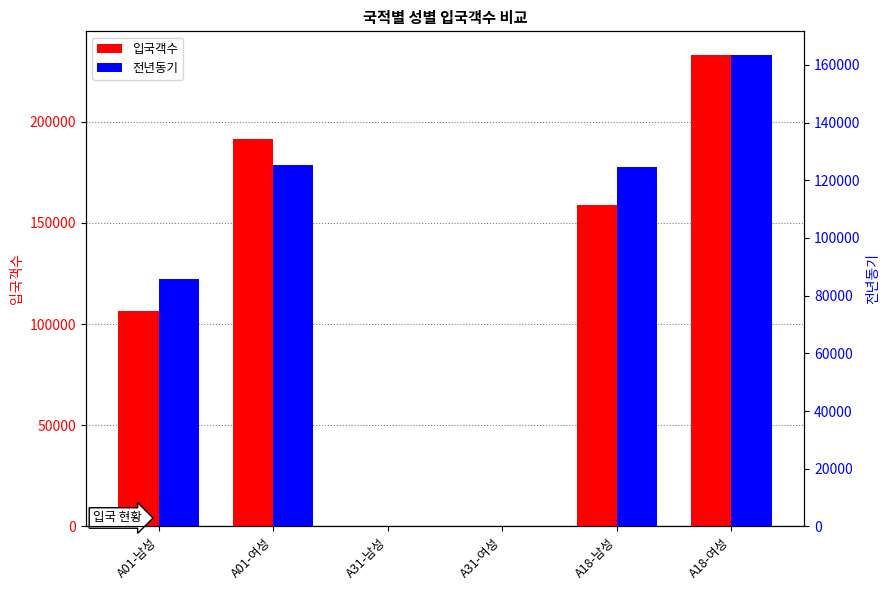

Reading right to left, extract all data points from this chart.

입국객수: 232943	158912	42	319	191436	106320
전년동기: 163466	124486	54	299	125241	85815